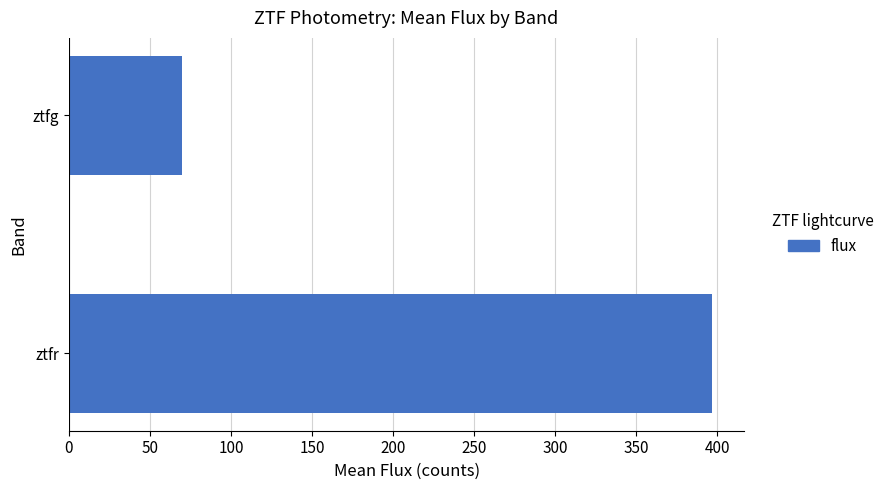

Are the bars grouped side by side (vs. stacked)?

No